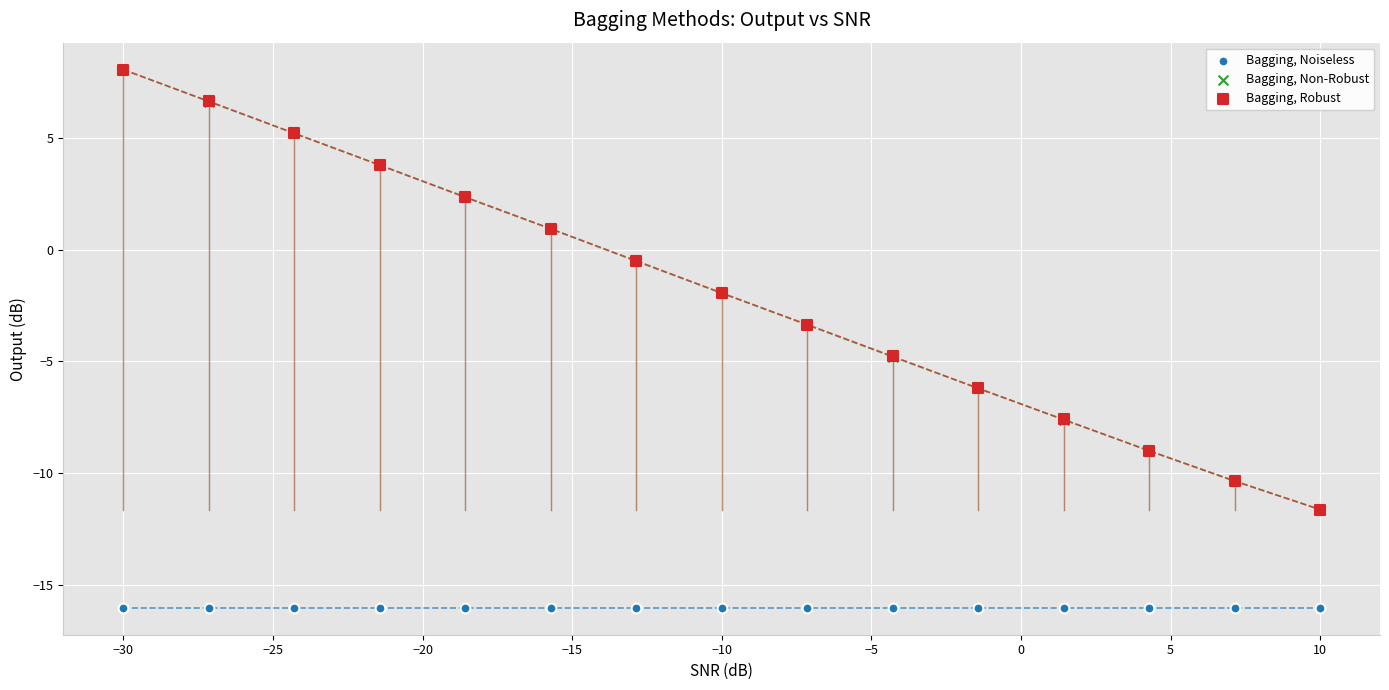

What are all the series names shown in the legend?

Bagging, Noiseless, Bagging, Non-Robust, Bagging, Robust